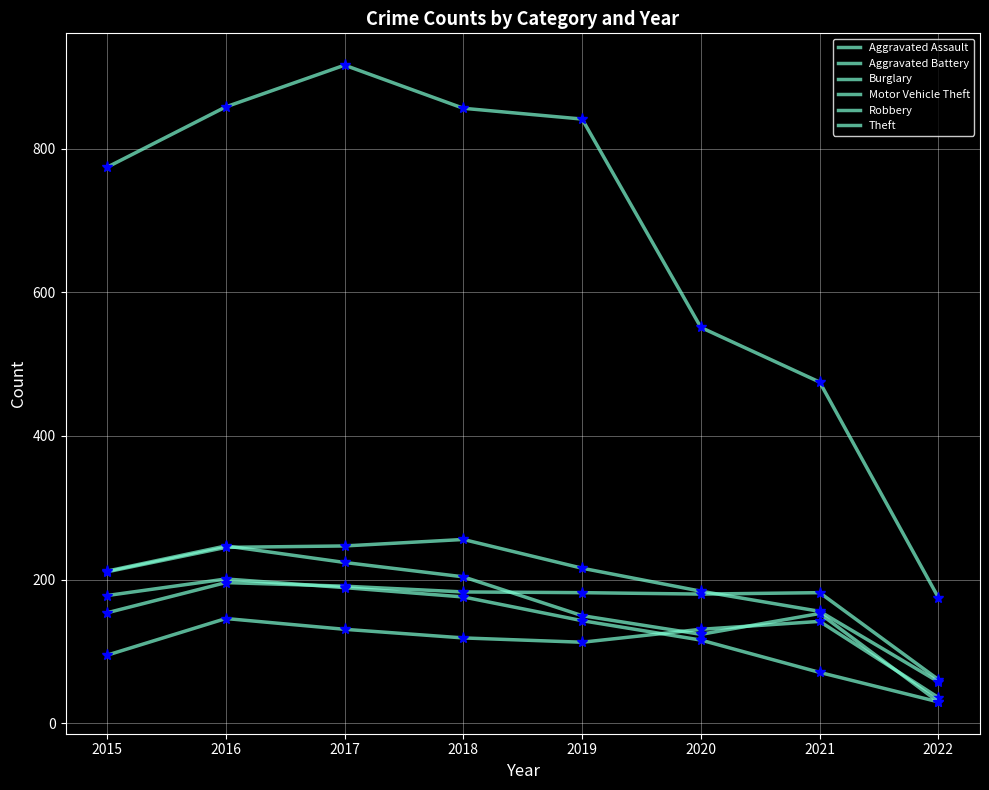

Is this an area chart (filled region under the line)?

No